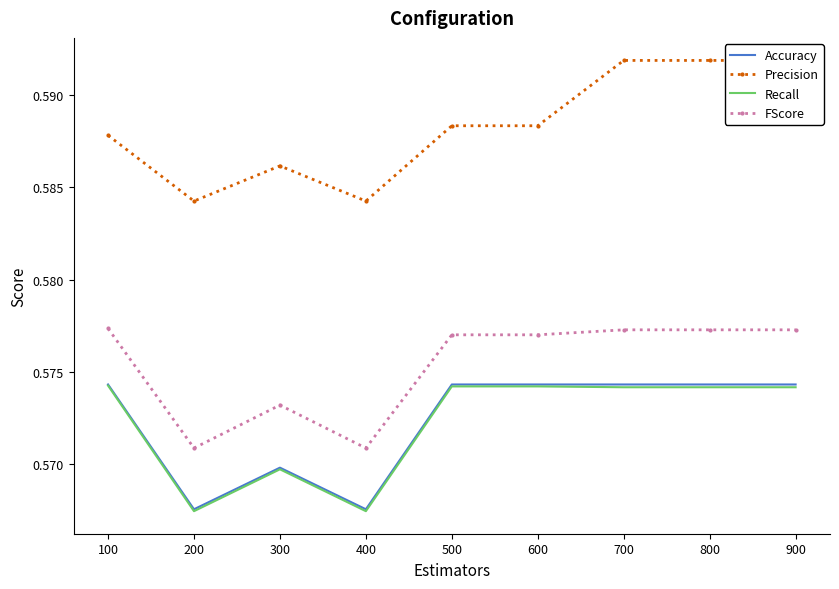

In Accuracy, how many points are lower than both neighbors (excluding endpoints)?

2